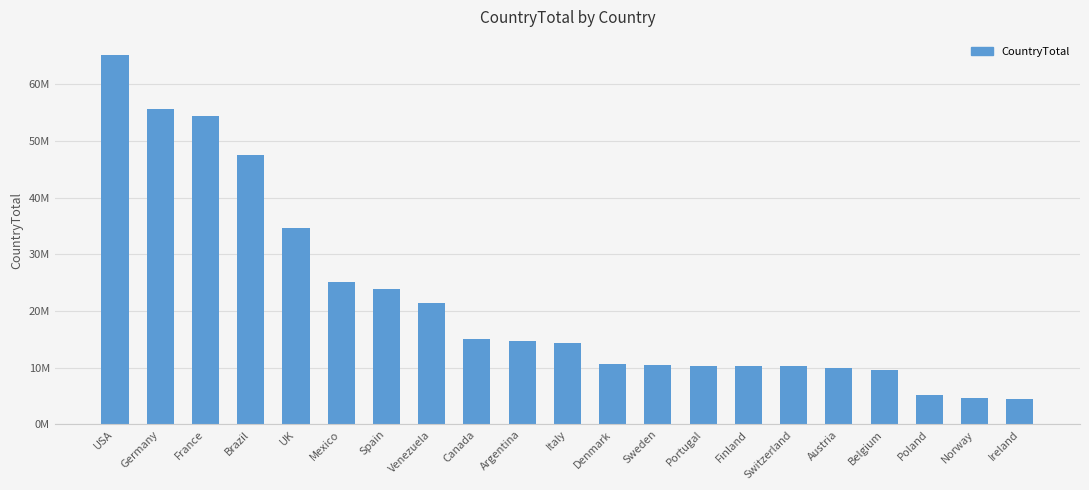

What is the label of the 11th bar from the left?

Italy